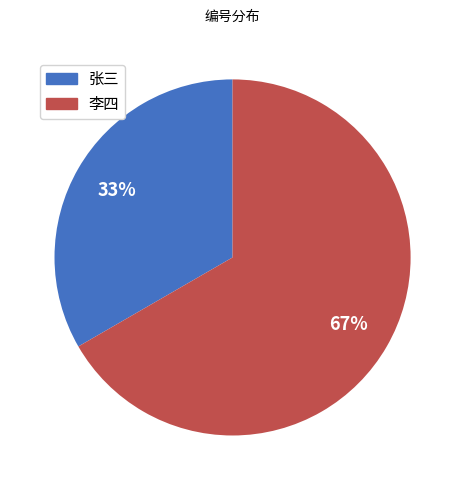

Rank the categories by value from highest to lowest.

李四, 张三